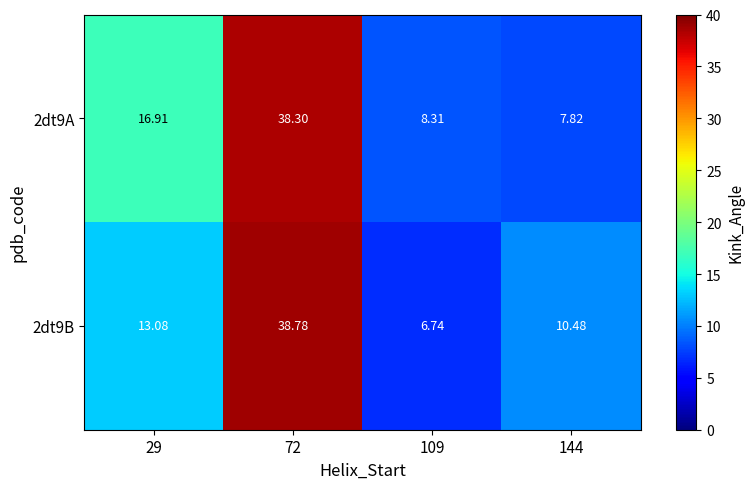

Rank the series by their average value, from lowest to highest.

2dt9B, 2dt9A